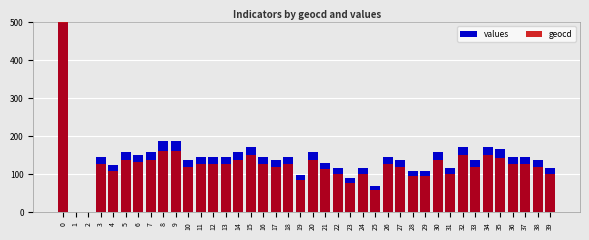

Reading right to left, extract all data points from this chart.

values: 39=117	38=138	37=145	36=145	35=166	34=173	33=138	32=173	31=117	30=159	29=110	28=110	27=138	26=145	25=69	24=117	23=90	22=117	21=131	20=159	19=97	18=145	17=138	16=145	15=173	14=159	13=145	12=145	11=145	10=138	9=187	8=187	7=159	6=152	5=159	4=124	3=145	2=0	1=0	0=10000
geocd: 39=102	38=120	37=126	36=126	35=144	34=150	33=120	32=150	31=102	30=138	29=96	28=96	27=120	26=126	25=60	24=102	23=78	22=102	21=114	20=138	19=84	18=126	17=120	16=126	15=150	14=138	13=126	12=126	11=126	10=120	9=162	8=162	7=138	6=132	5=138	4=108	3=126	2=0	1=0	0=8652